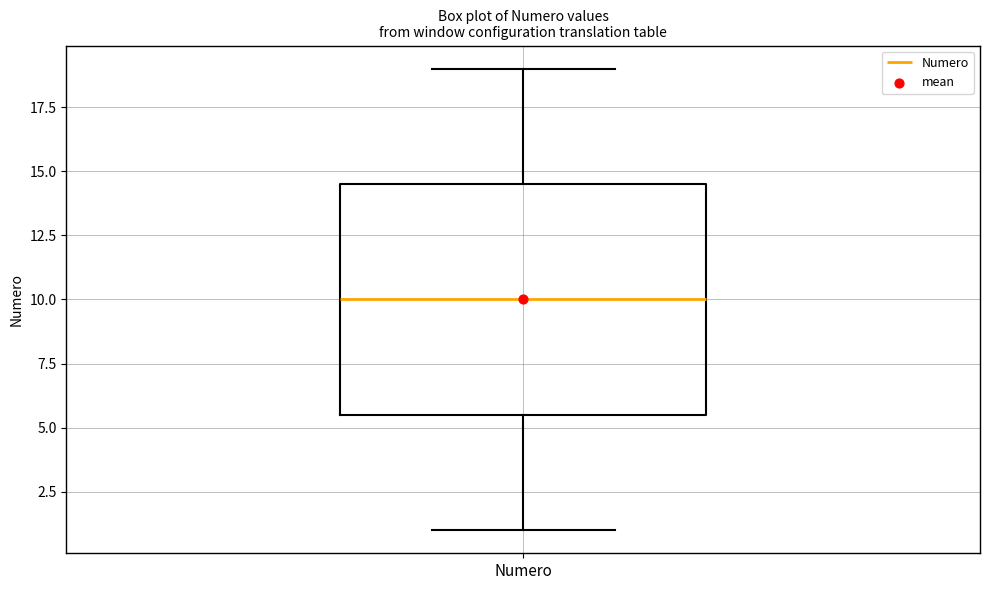

Where does the upper whisker of the box for Numero end on the y-axis? The values are not printed on the chart, so give them approximately, as read against the axis.

19.0